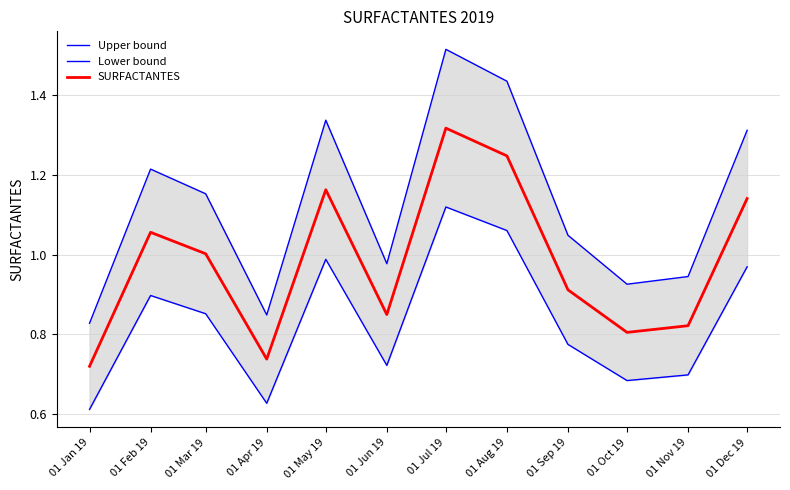

Where is the first local minimum for Upper bound?

01 Apr 19